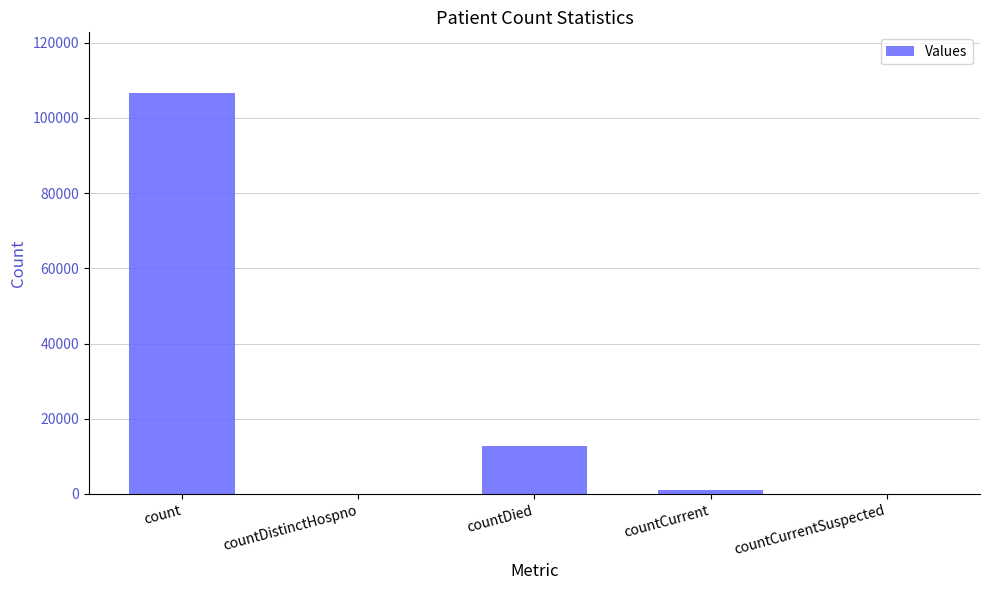

Which has a higher value, countDied or countCurrent?

countDied